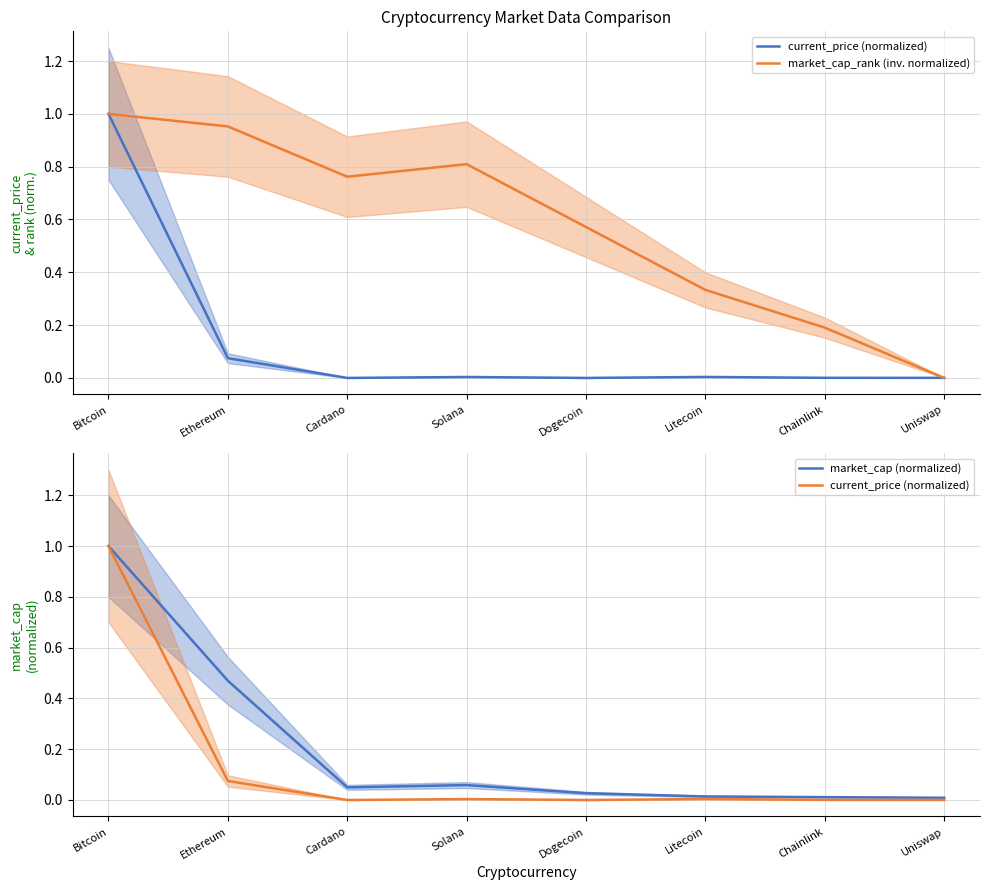

At which category is the sum across all series the highest?

Bitcoin